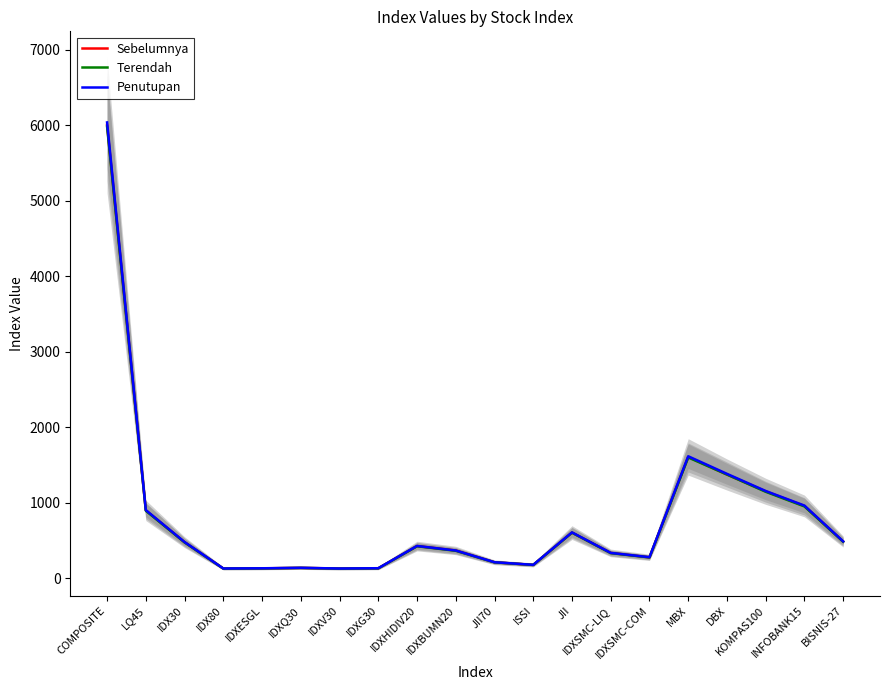

At how many categories does at least one series exceed 4807?

1